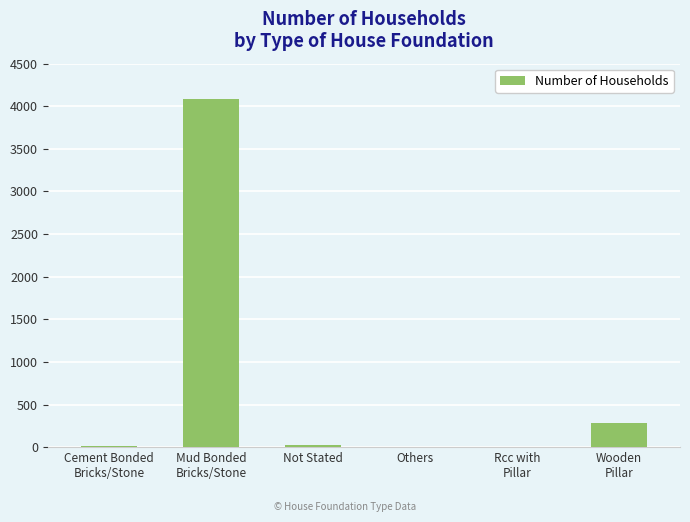

True or false: the data shows 2 at Others.

True